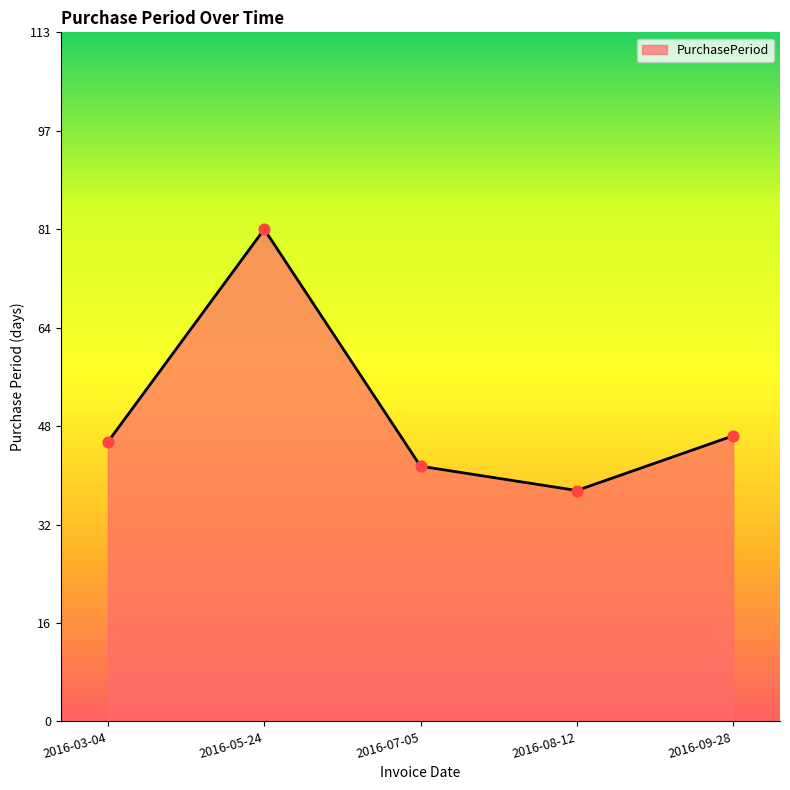

What is the ratio of the value at 2016-08-12 to the value at 2016-07-05?

0.9